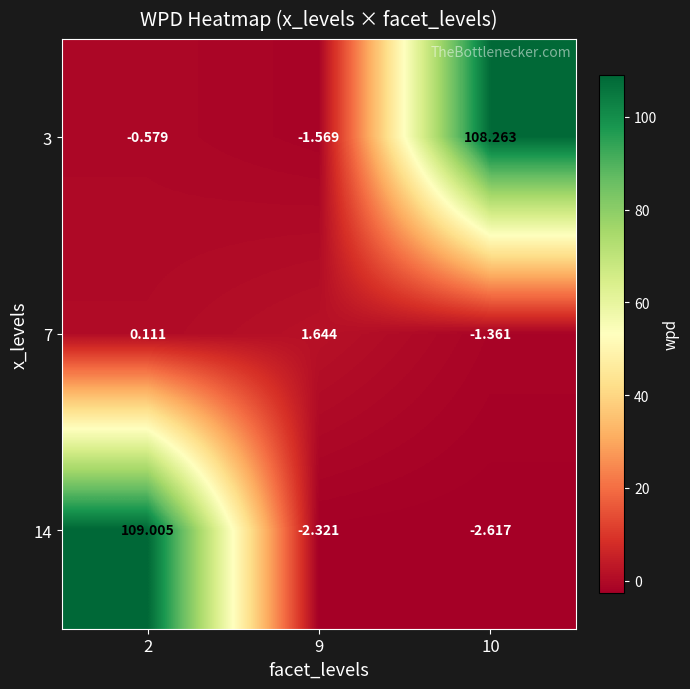

Is the value of 14 at 2 greater than the value of 7 at 10?

Yes